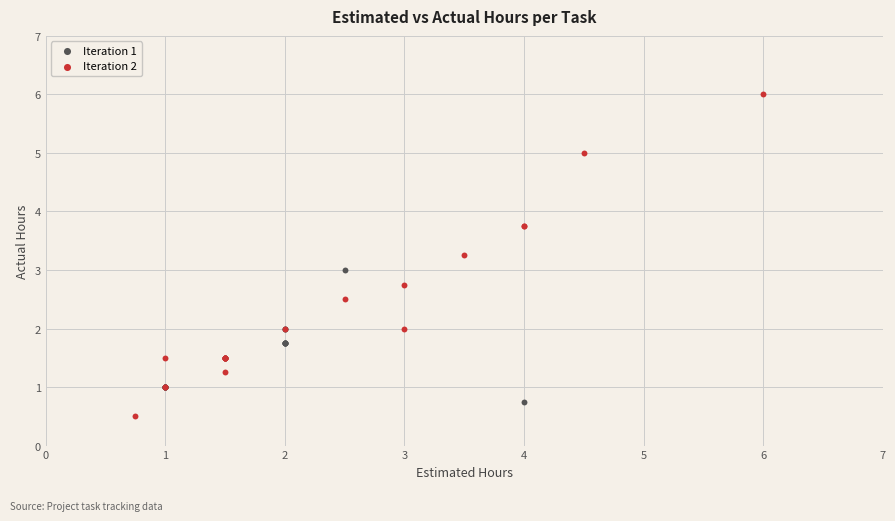

Which series reaches the maximum Y coordinate?

Iteration 2